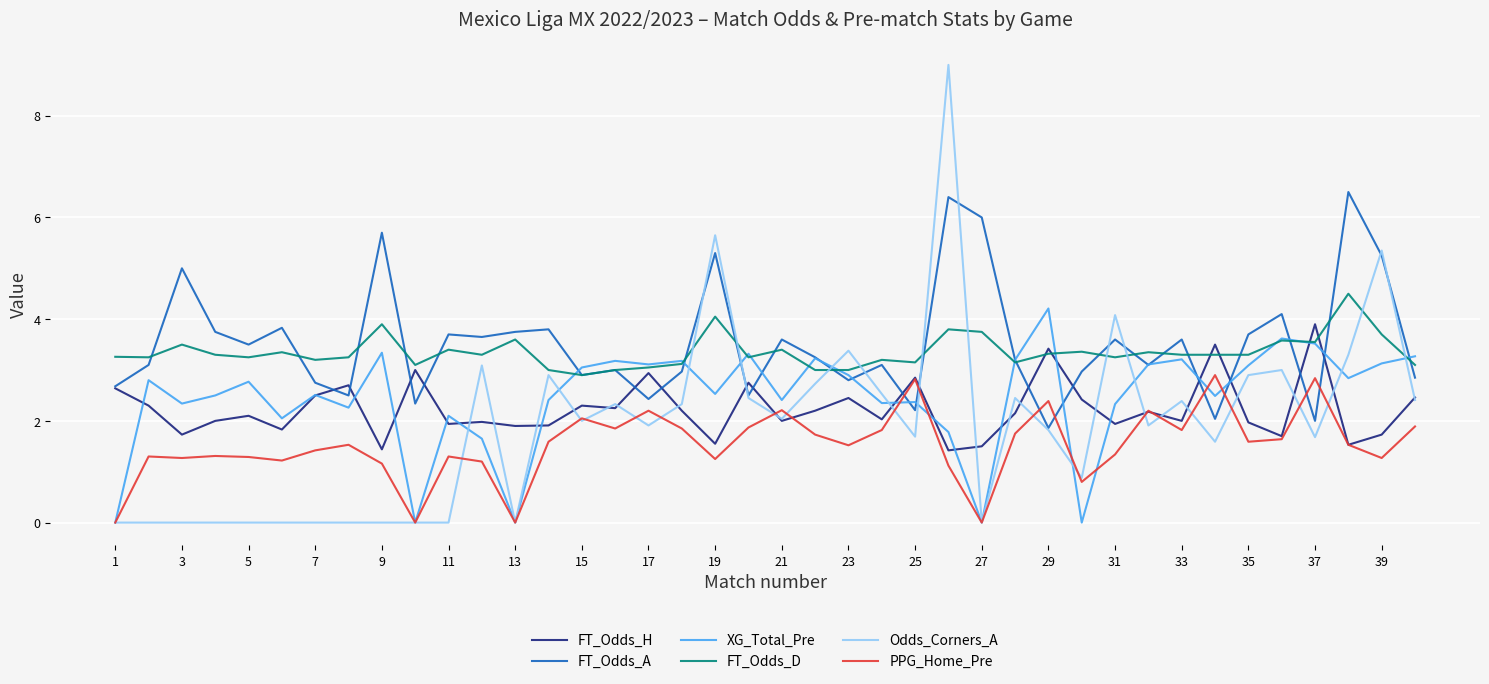

True or false: FT_Odds_D and PPG_Home_Pre cross at least once.

False